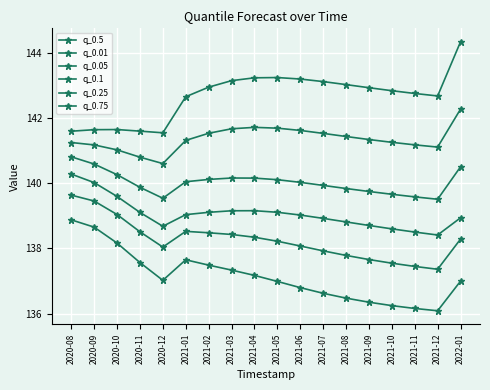

Reading right to left, what are all the values shown in this chart?

q_0.5: 142.3	141.1	141.2	141.3	141.3	141.4	141.5	141.6	141.7	141.7	141.7	141.5	141.3	140.6	140.8	141.0	141.2	141.2
q_0.01: 137.0	136.1	136.2	136.2	136.3	136.5	136.6	136.8	137.0	137.2	137.3	137.5	137.6	137.0	137.6	138.2	138.7	138.9
q_0.05: 138.3	137.4	137.4	137.5	137.7	137.8	137.9	138.1	138.2	138.3	138.4	138.5	138.5	138.0	138.5	139.0	139.5	139.6
q_0.1: 138.9	138.4	138.5	138.6	138.7	138.8	138.9	139.0	139.1	139.2	139.2	139.1	139.0	138.7	139.1	139.6	140.0	140.3
q_0.25: 140.5	139.5	139.6	139.7	139.7	139.8	139.9	140.0	140.1	140.2	140.2	140.1	140.0	139.5	139.9	140.3	140.6	140.8
q_0.75: 144.3	142.7	142.8	142.8	142.9	143.0	143.1	143.2	143.2	143.2	143.1	142.9	142.7	141.5	141.6	141.6	141.6	141.6